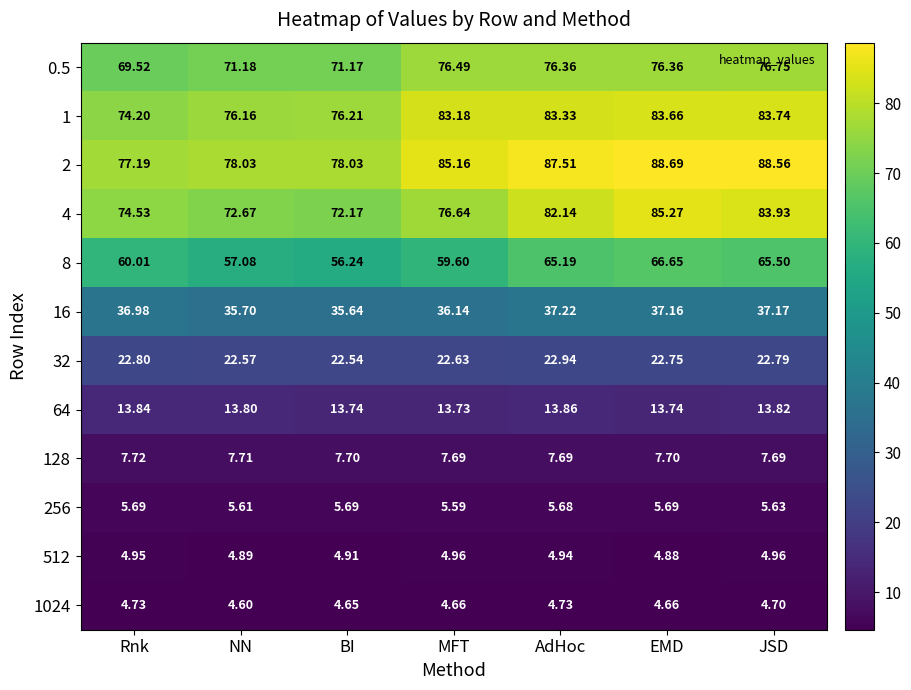

At how many categories does at least one series exceed 9?

7